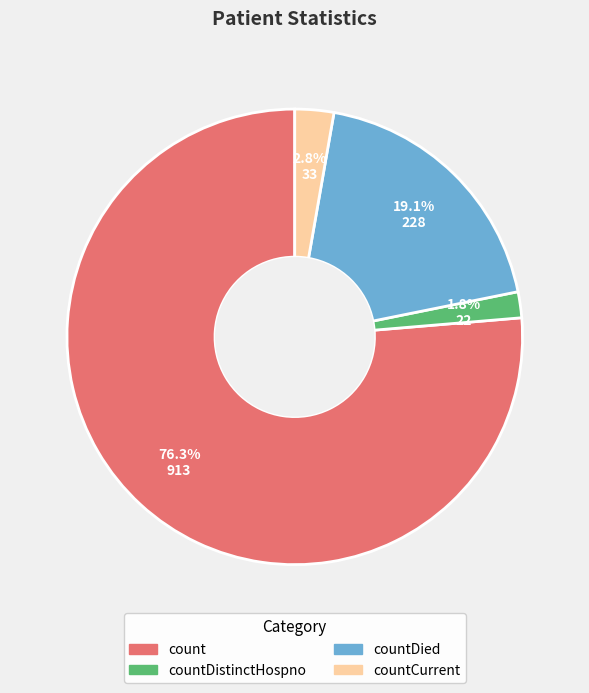

What is the total percentage of countCurrent and countDistinctHospno?

4.6%